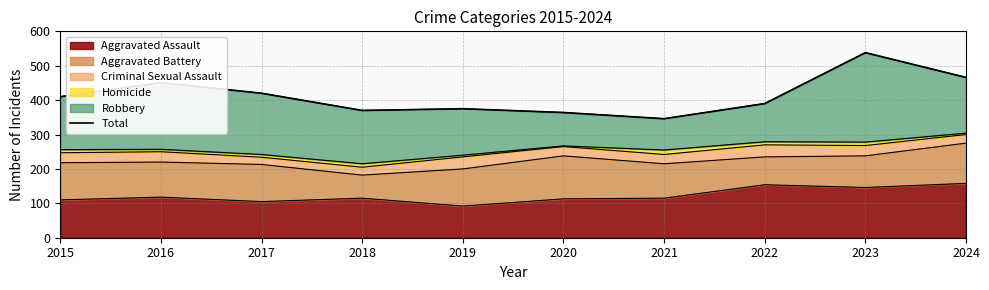

What is the value of the 9th point from the left?

538